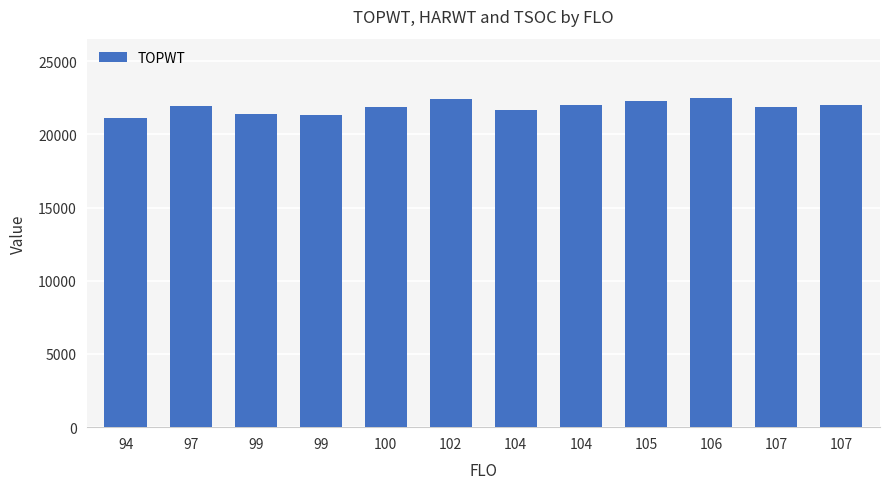

How many values are below 21928?

6